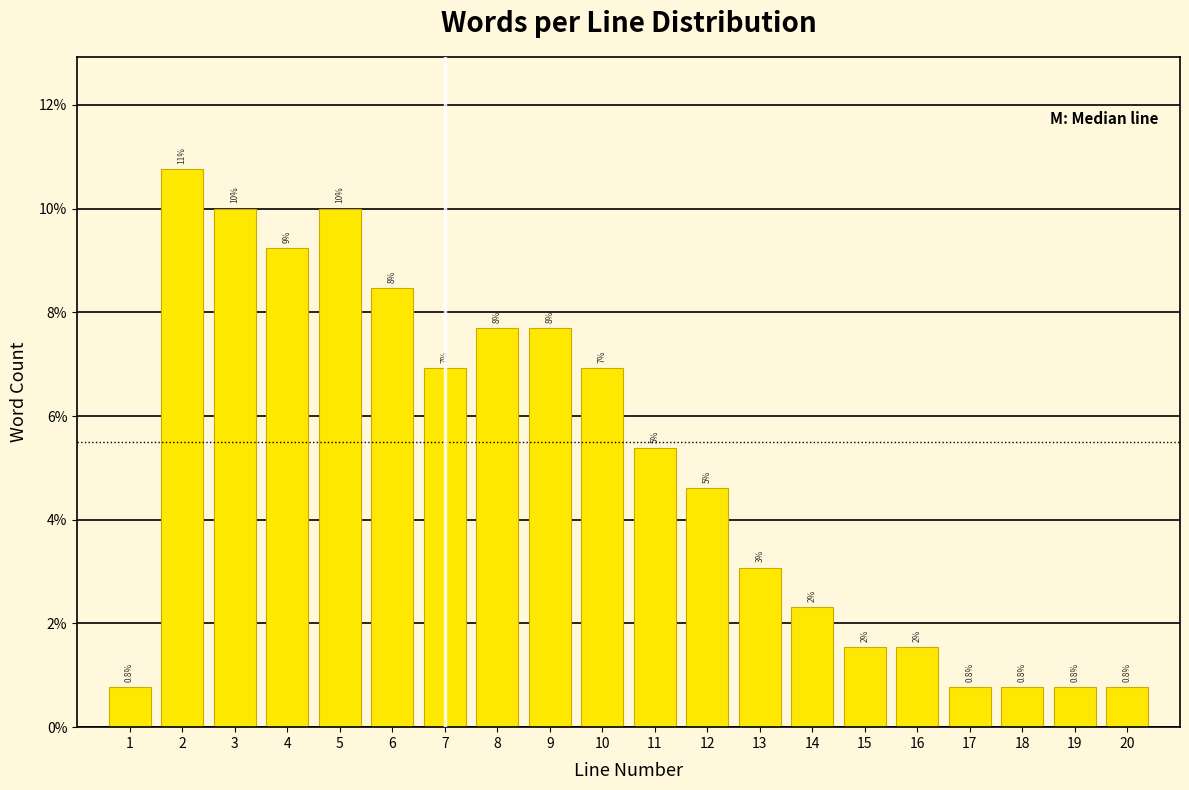

How many bars are there in total?

20